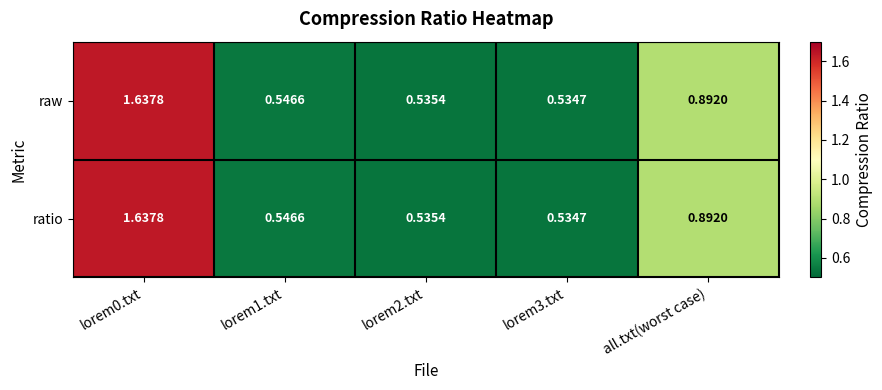

At which label is raw closest to 1?

all.txt(worst case)